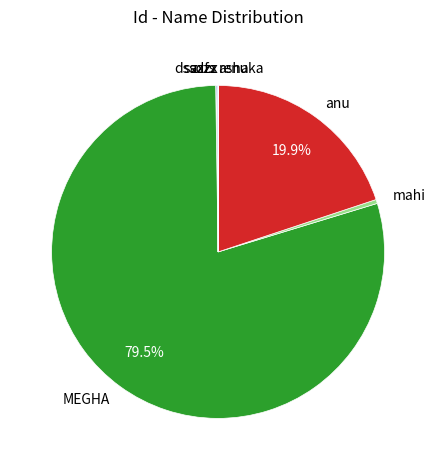

Which slice represents more than half of the pie?

MEGHA